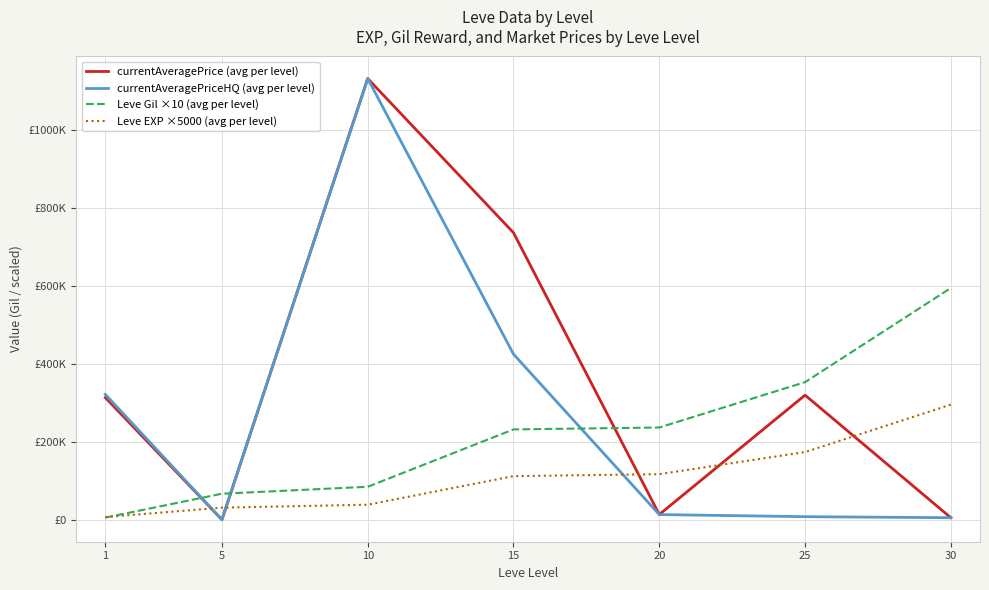

What are all the series names shown in the legend?

currentAveragePrice (avg per level), currentAveragePriceHQ (avg per level), Leve Gil ×10 (avg per level), Leve EXP ×5000 (avg per level)